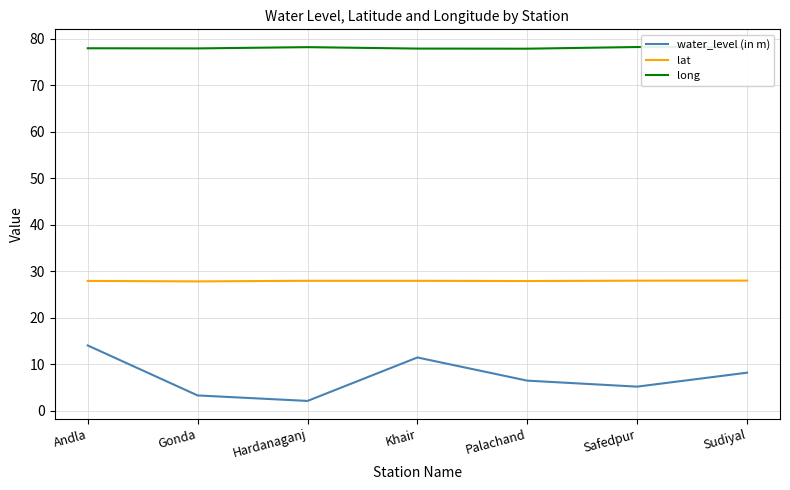

The value of long at Hardanaganj is 130.2. True or false?

False